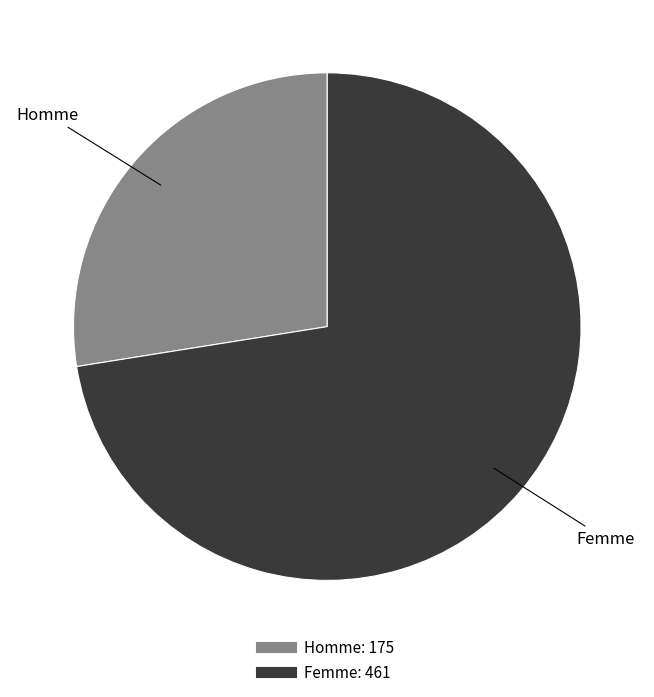

Which slice is the largest?

Femme